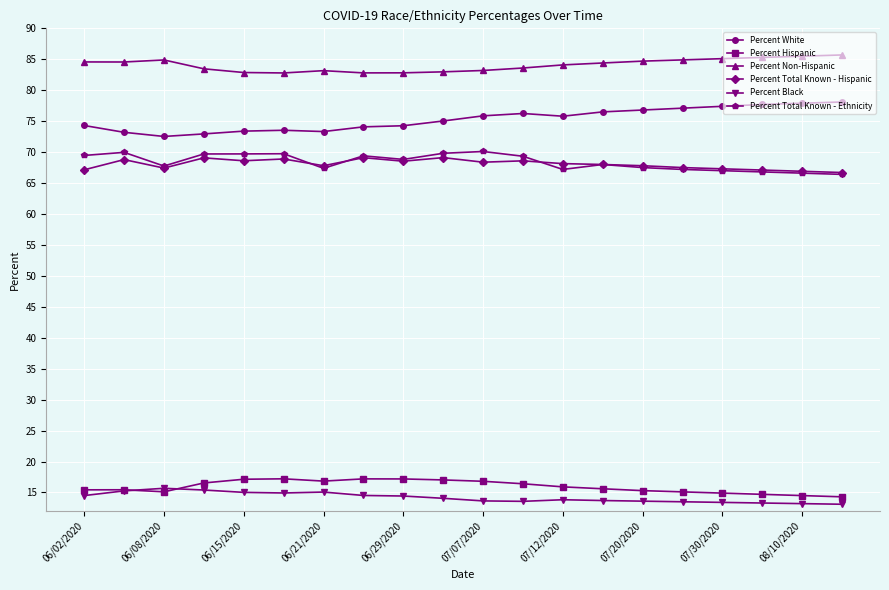

How many series are shown in this chart?

6